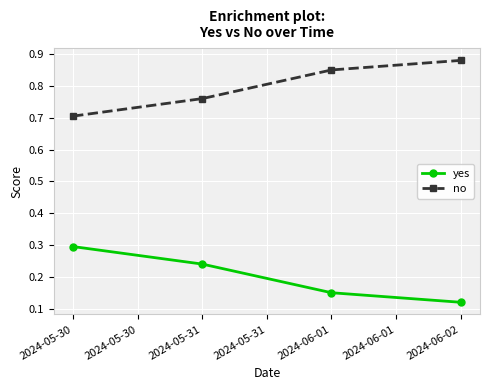

At which category does the chart reach its peak across all series?

2024-06-02